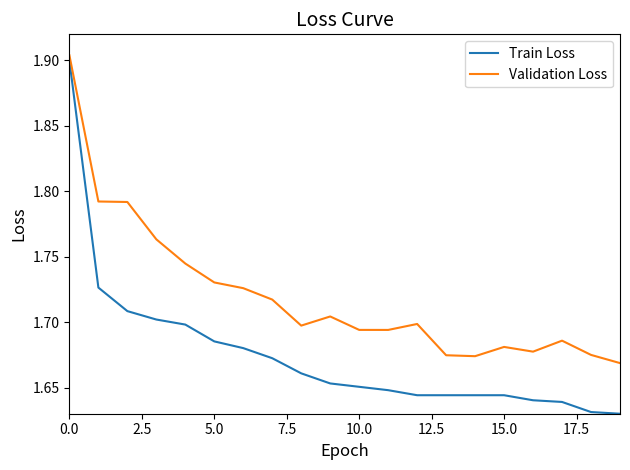

Rank the series by their average value, from highest to lowest.

Validation Loss, Train Loss